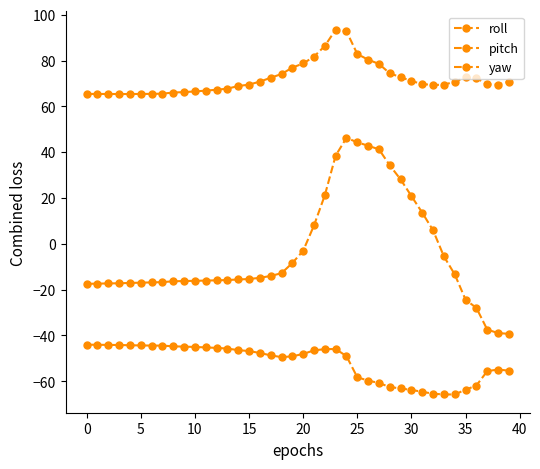

Where does the roll series first go above 69?

15